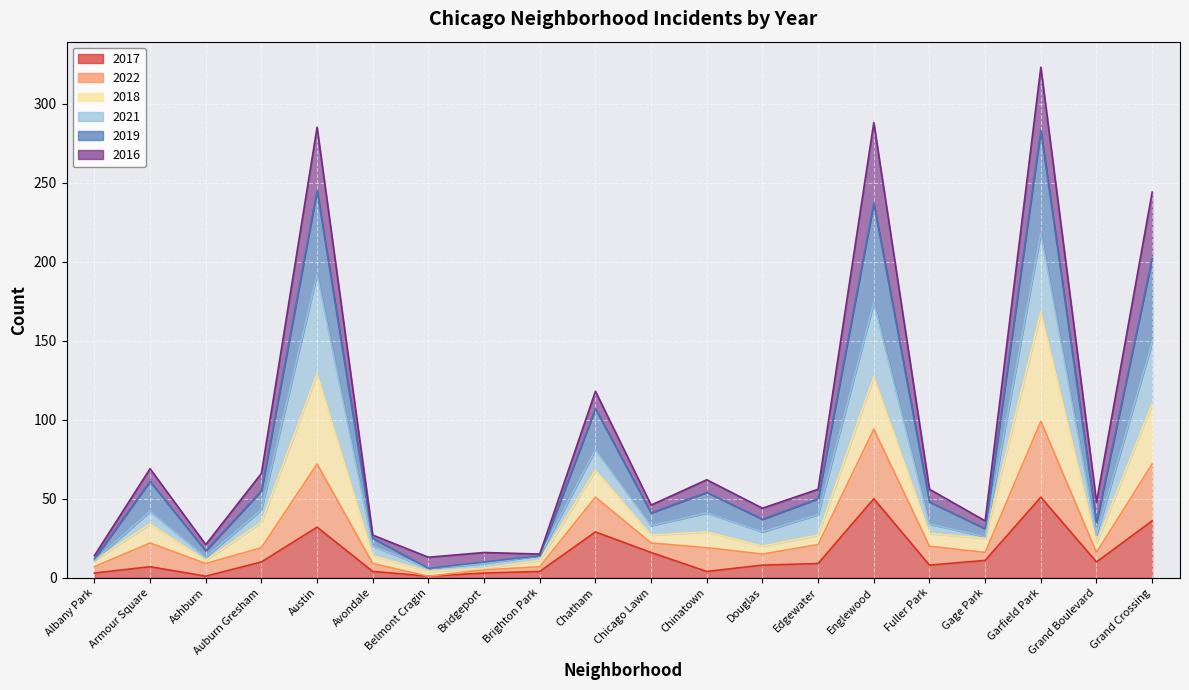

Is it true that 2017 equals 29 at Chatham?

True